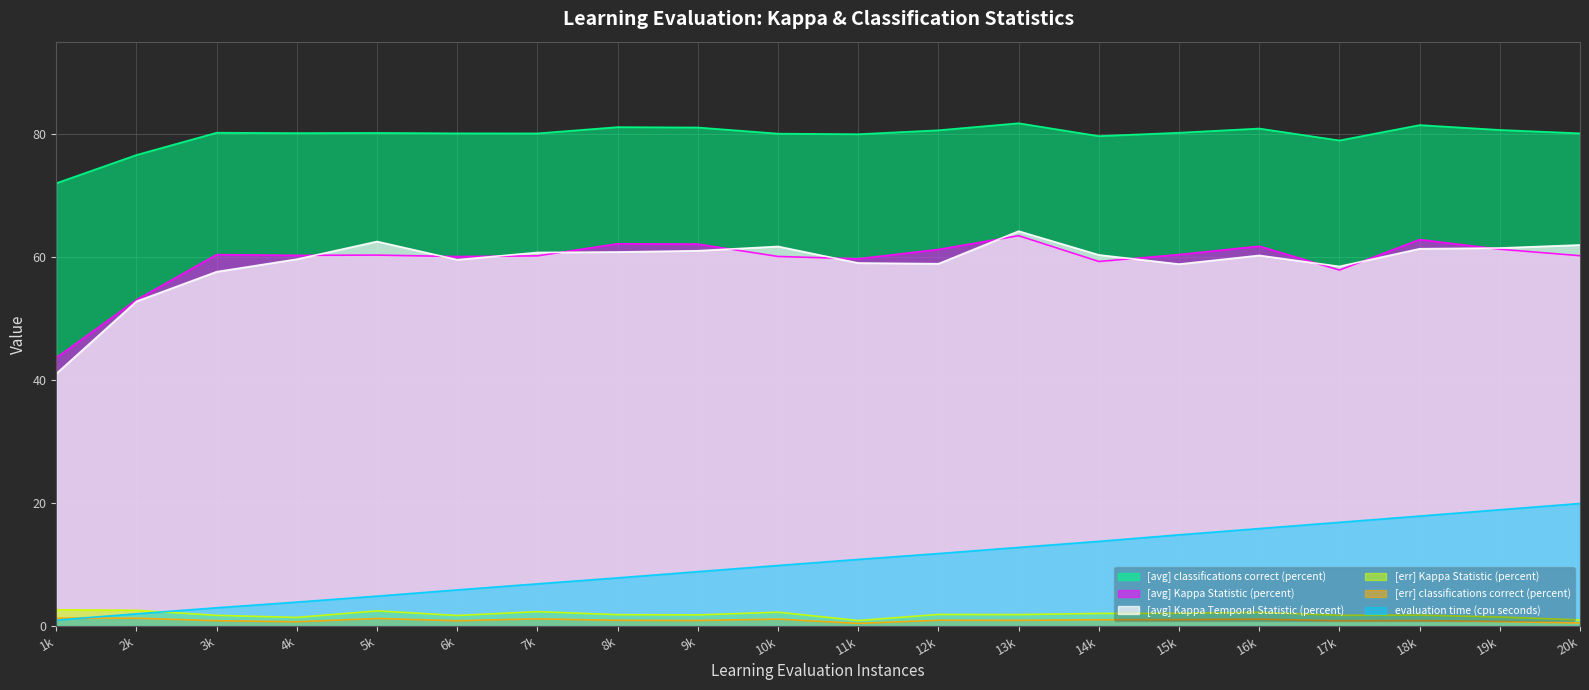

At which label does [avg] Kappa Statistic (percent) reach its minimum?

1k